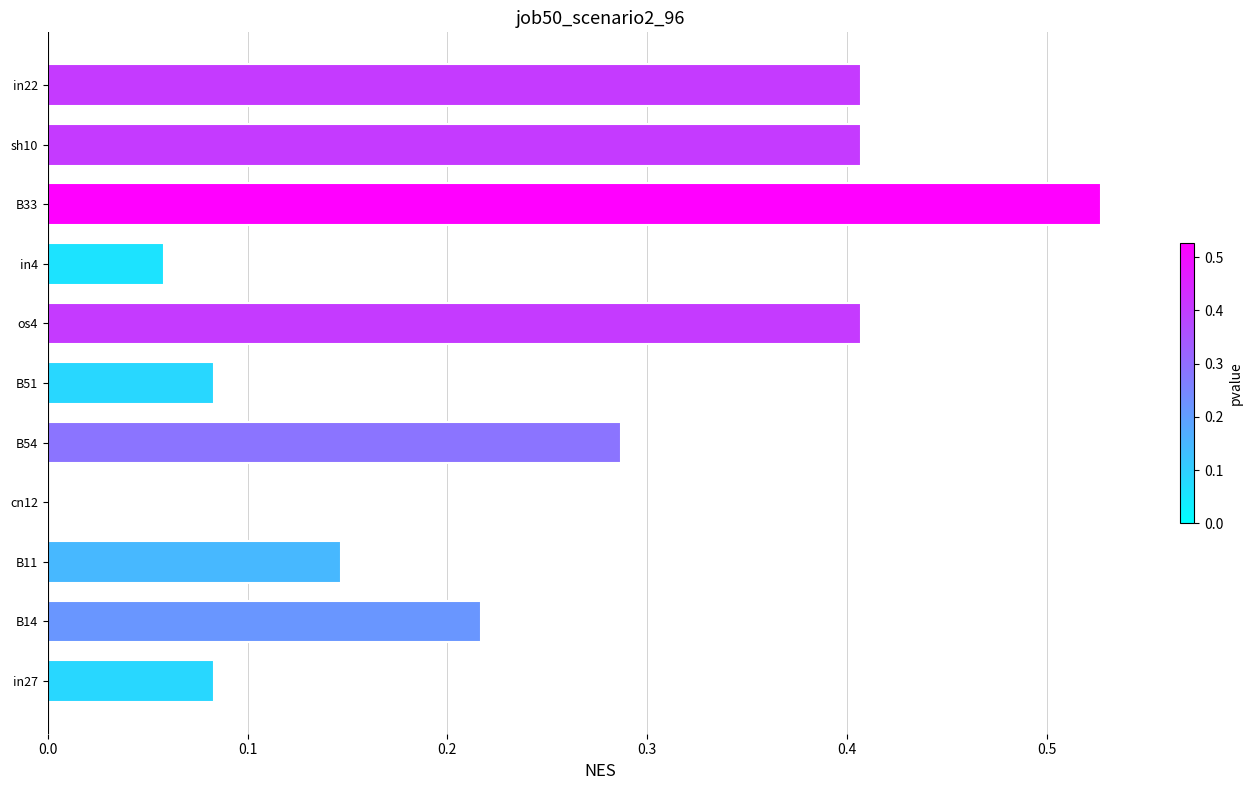

At which category does the chart reach its peak across all series?

B33